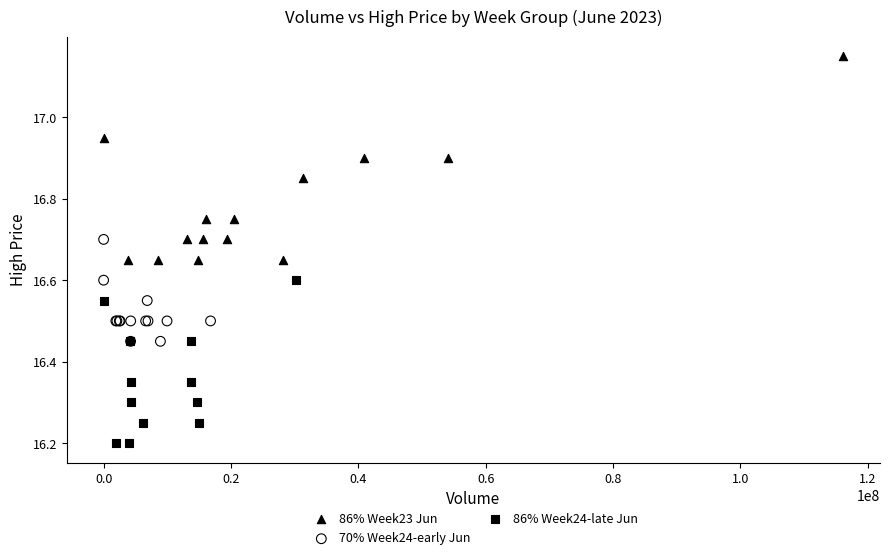

Which series contains the lowest Y value?

86% Week24-late Jun